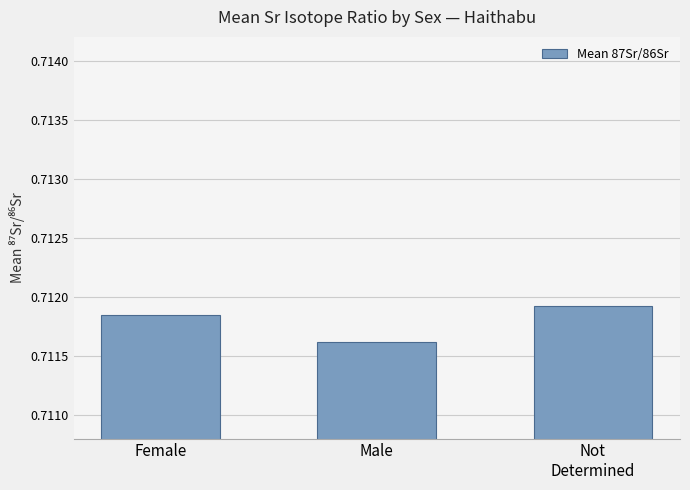

At which label is the value closest to 0?

Male